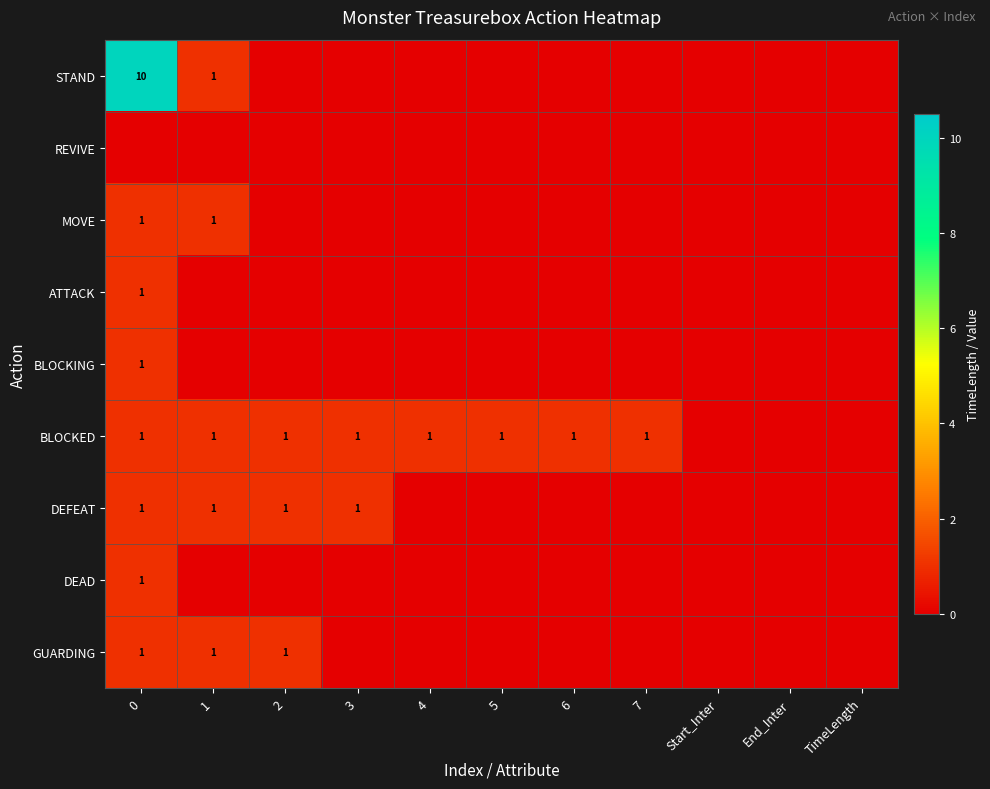

What is the maximum value shown in the chart?

10